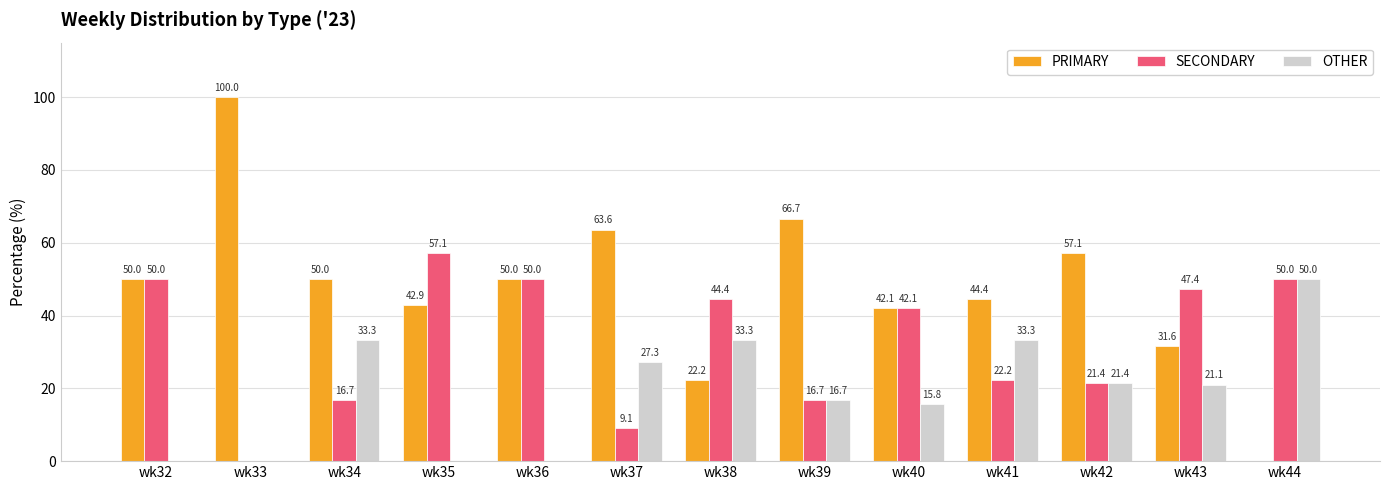

The value of SECONDARY at wk41 is 22.2. True or false?

True